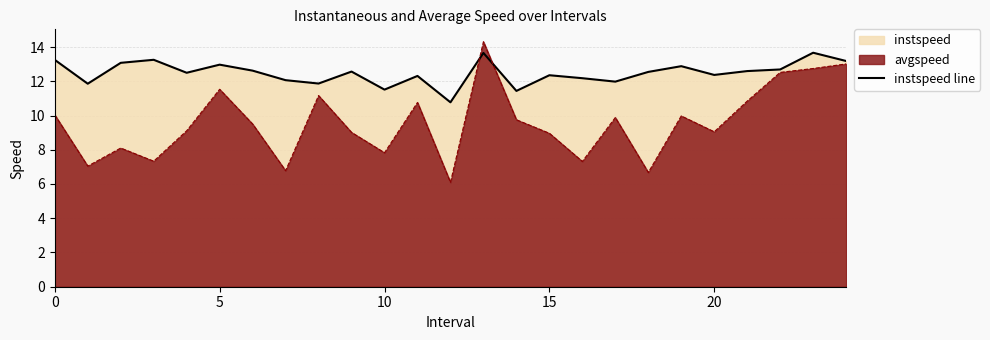

Rank the series by their maximum value, from highest to lowest.

avgspeed, instspeed line